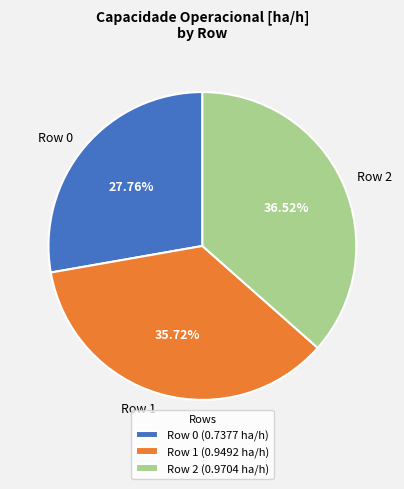

Is Row 2 the majority of the pie?

No